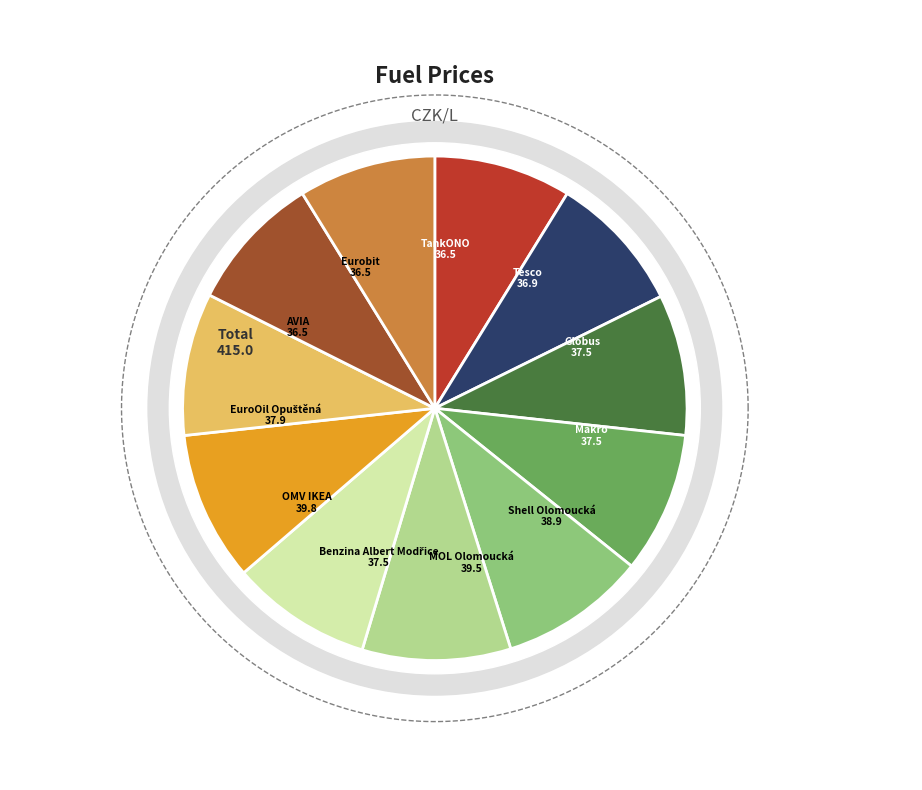

The AVIA slice represents 1% of the pie. True or false?

False